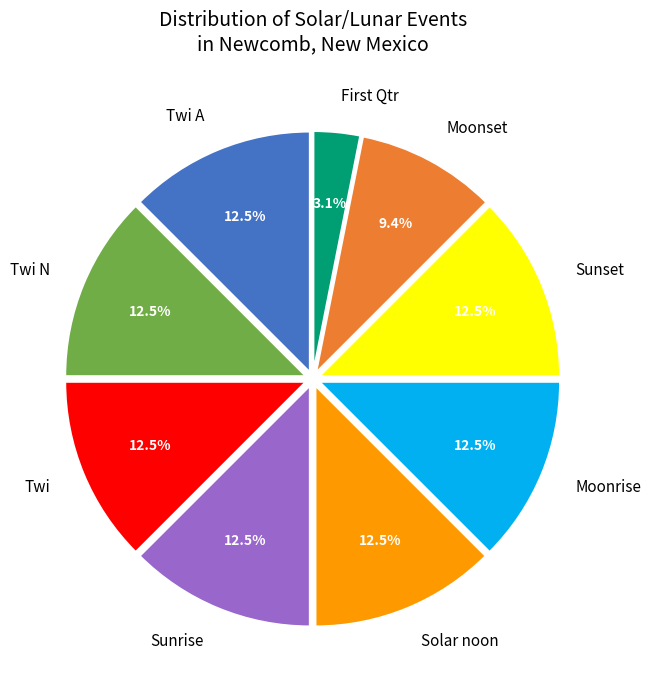

How many slices are in this pie chart?

9